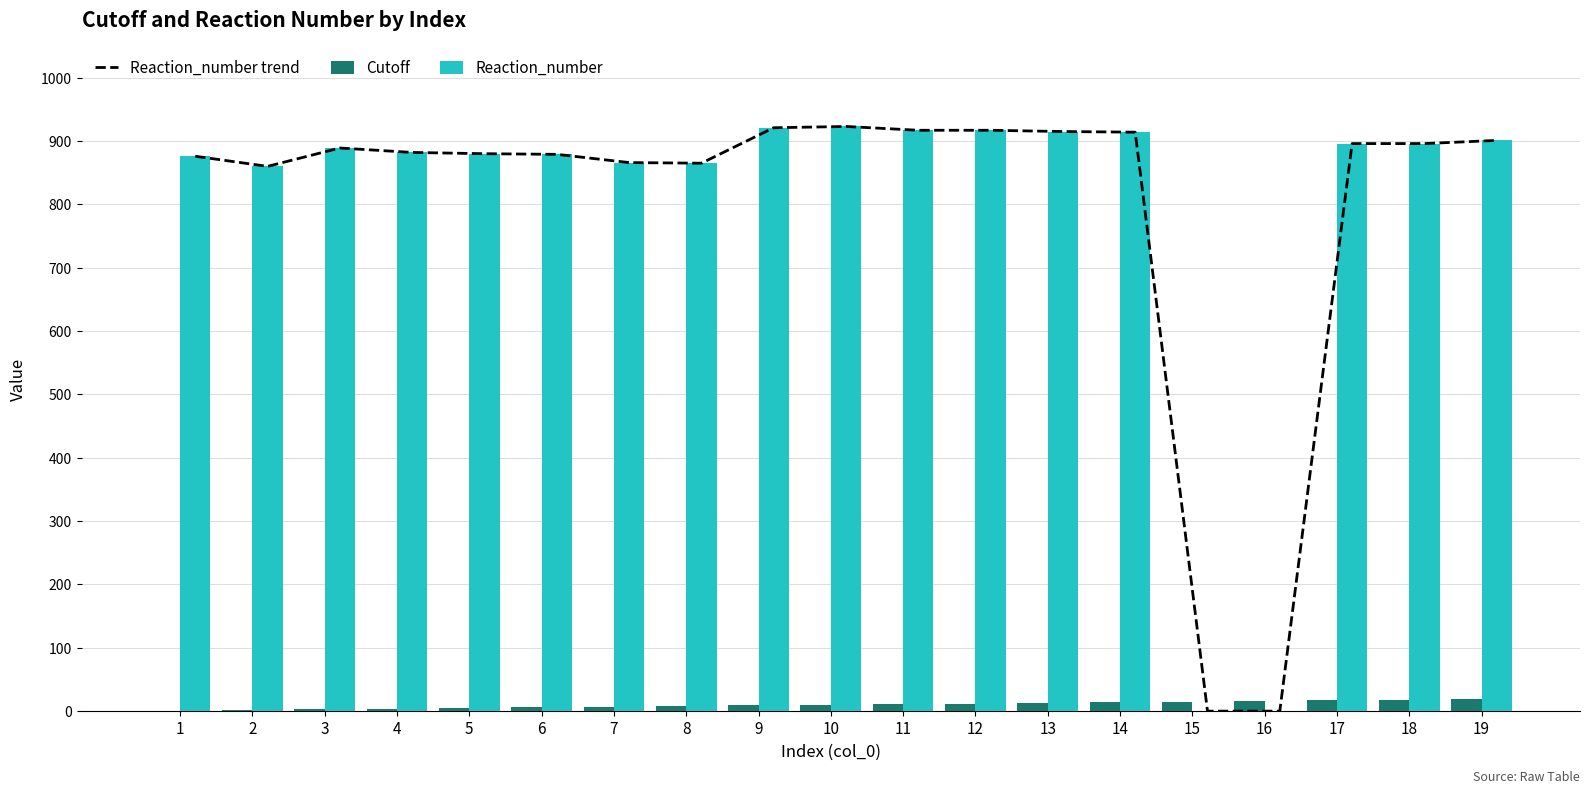

What value does the Reaction_number trend series have at 12?

917